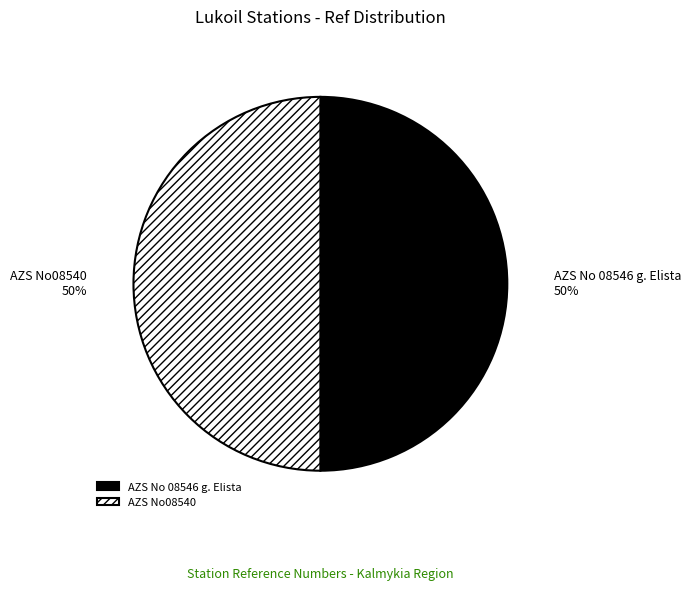

Count the number of slices in the pie.

2